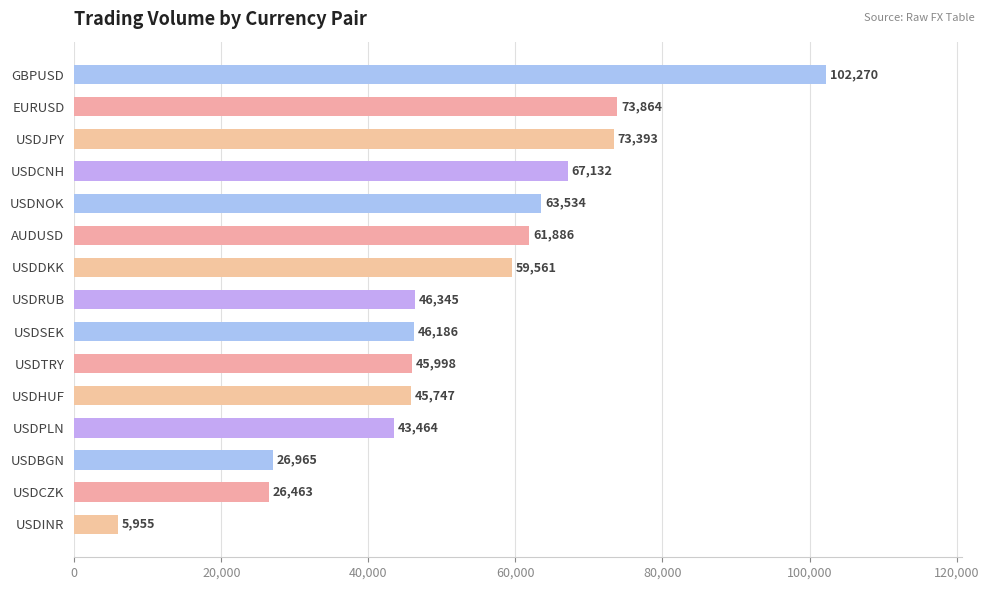

Rank the categories by value from highest to lowest.

GBPUSD, EURUSD, USDJPY, USDCNH, USDNOK, AUDUSD, USDDKK, USDRUB, USDSEK, USDTRY, USDHUF, USDPLN, USDBGN, USDCZK, USDINR